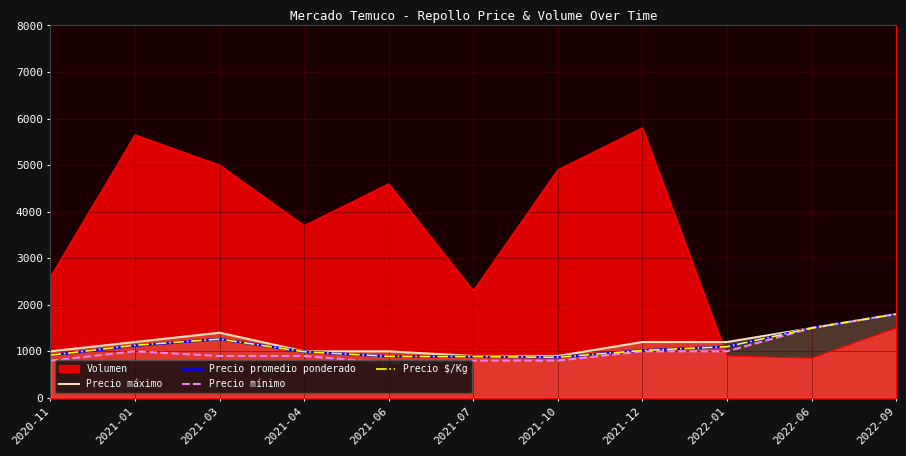

At how many categories does at least one series exceed 914?

11